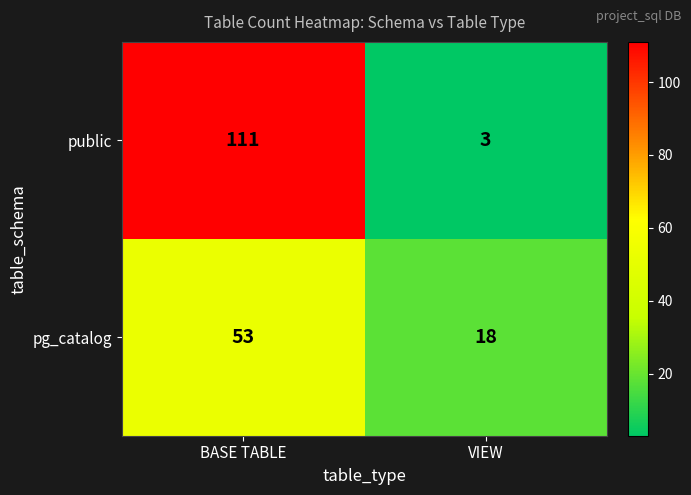

What value does the public series have at VIEW, to the nearest 5?

5